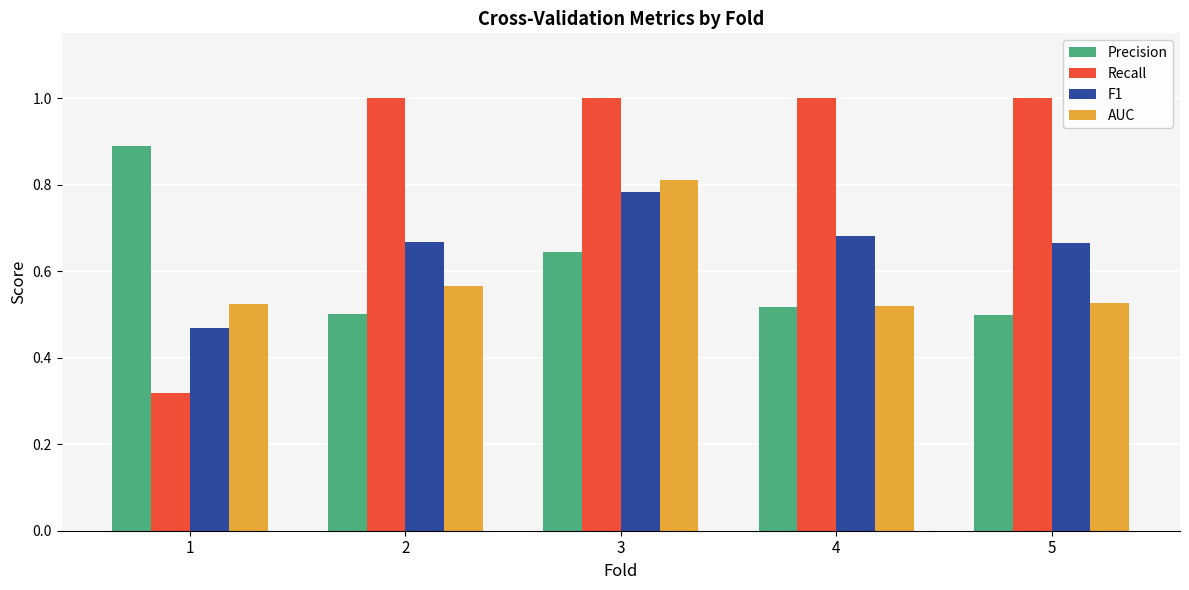

What is the sum of the Precision values at 3 and 1?

1.5